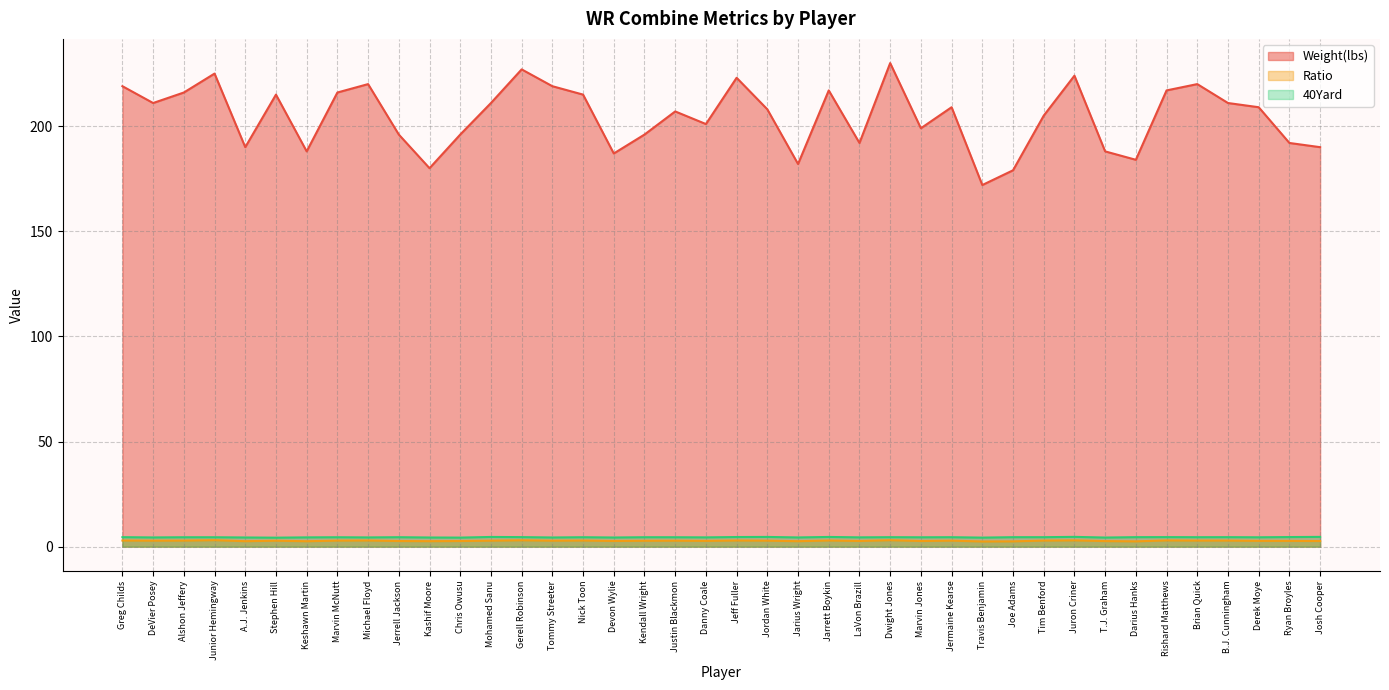

Between Tommy Streeter and Darius Hanks, which series saw the biggest shift?

Weight(lbs)